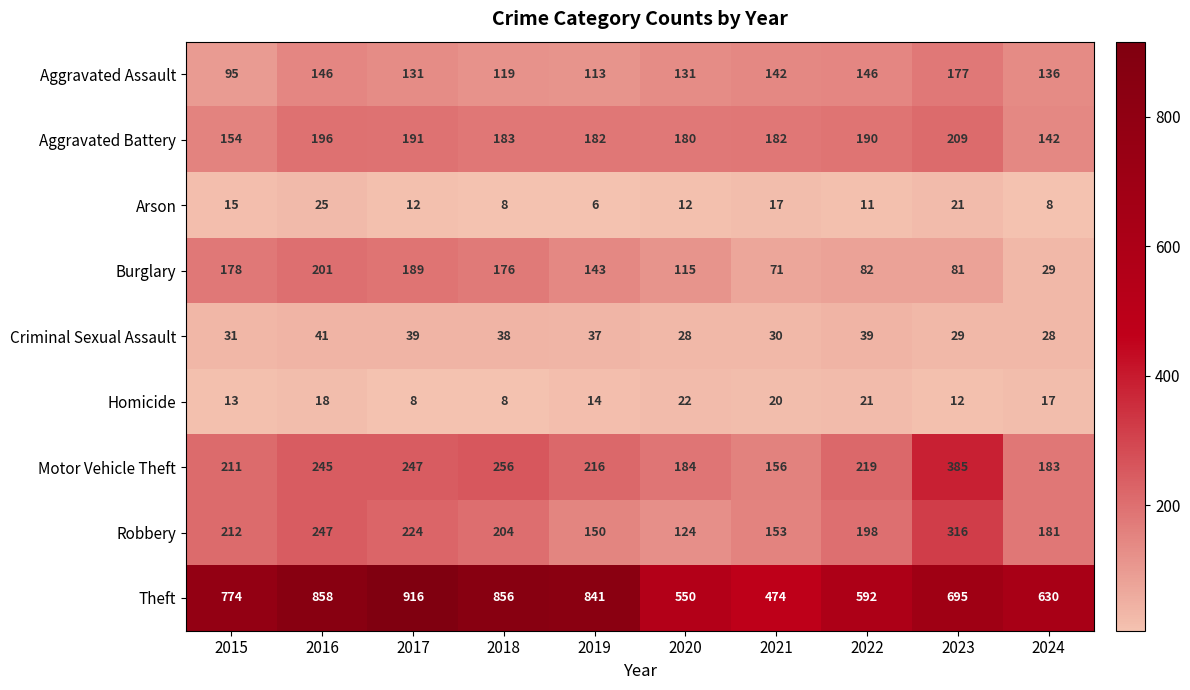

List the series in order of their peak value, highest first.

Theft, Motor Vehicle Theft, Robbery, Aggravated Battery, Burglary, Aggravated Assault, Criminal Sexual Assault, Arson, Homicide